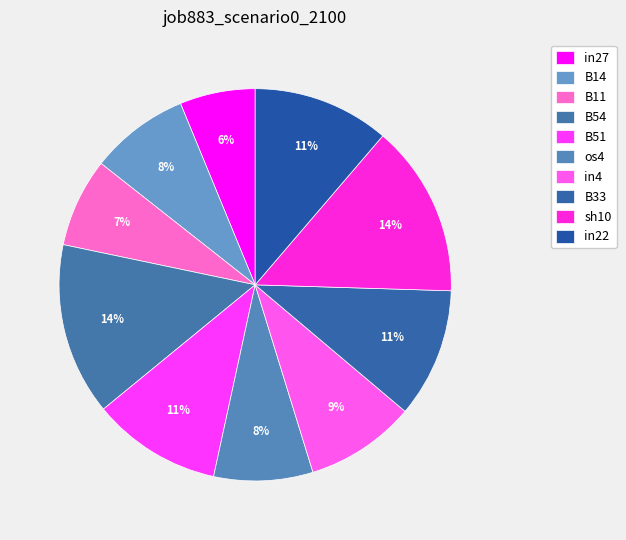

Is in27 the majority of the pie?

No